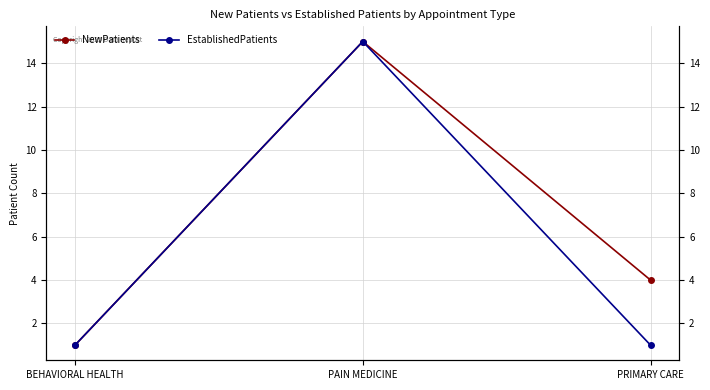

Between PAIN MEDICINE and BEHAVIORAL HEALTH, which is larger?

PAIN MEDICINE